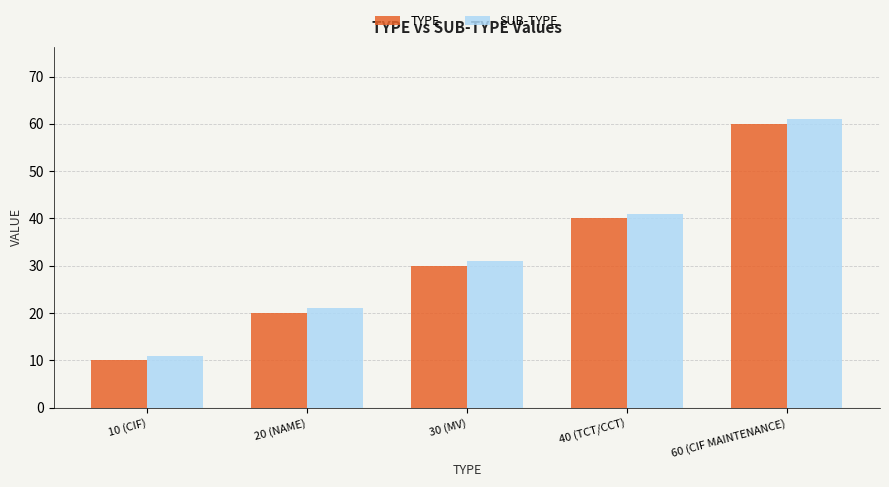

List the series in order of their peak value, lowest first.

TYPE, SUB-TYPE